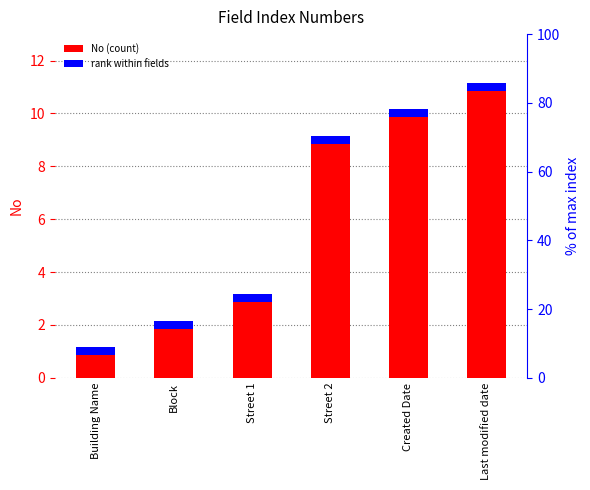

Which label corresponds to the largest value in the chart?

Last modified date